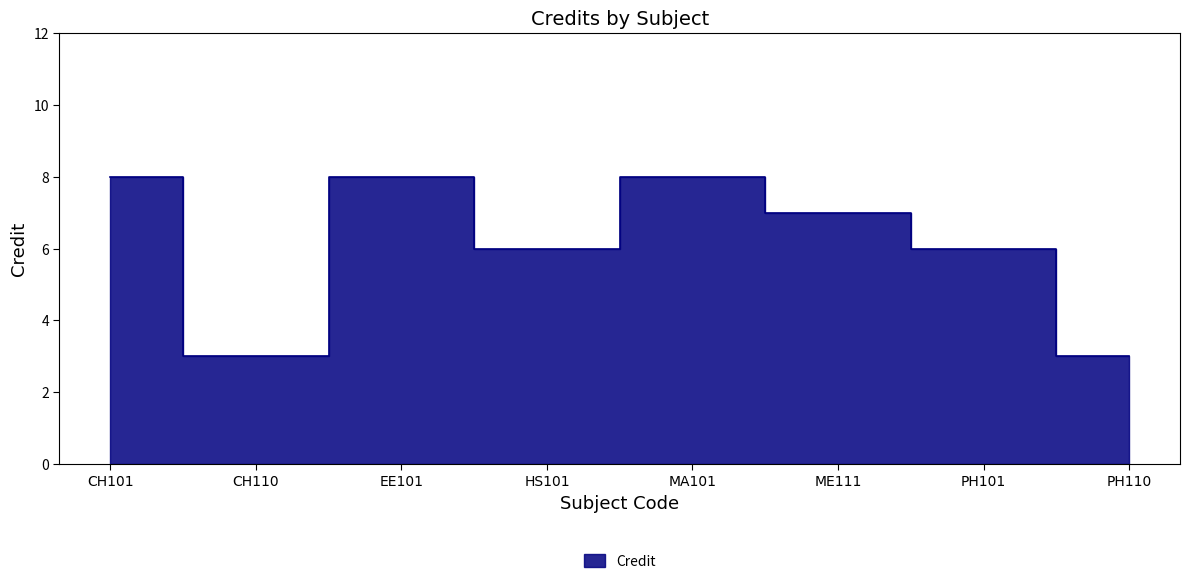

How many data points are less than 7?

4